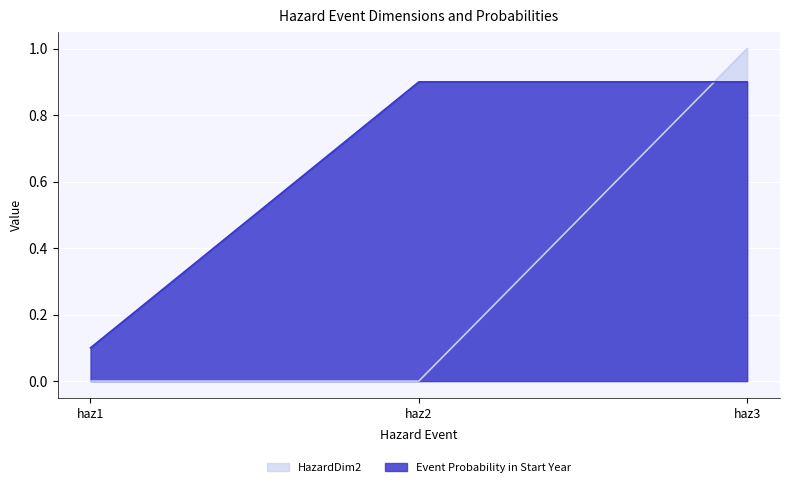

At haz2, list the series in order from largest to smallest.

Event Probability in Start Year, HazardDim2